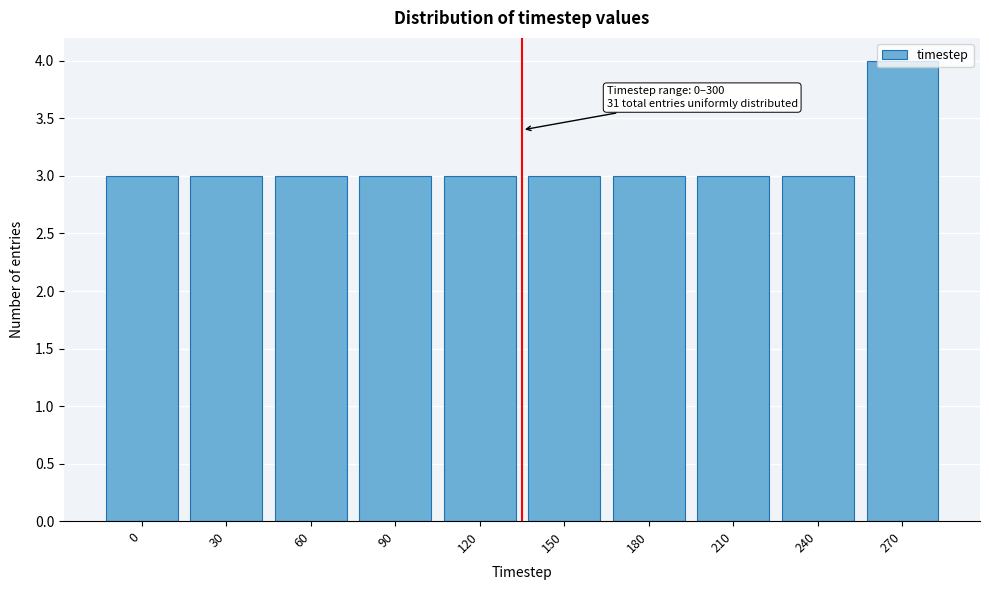

The value at 210 is 3. True or false?

True